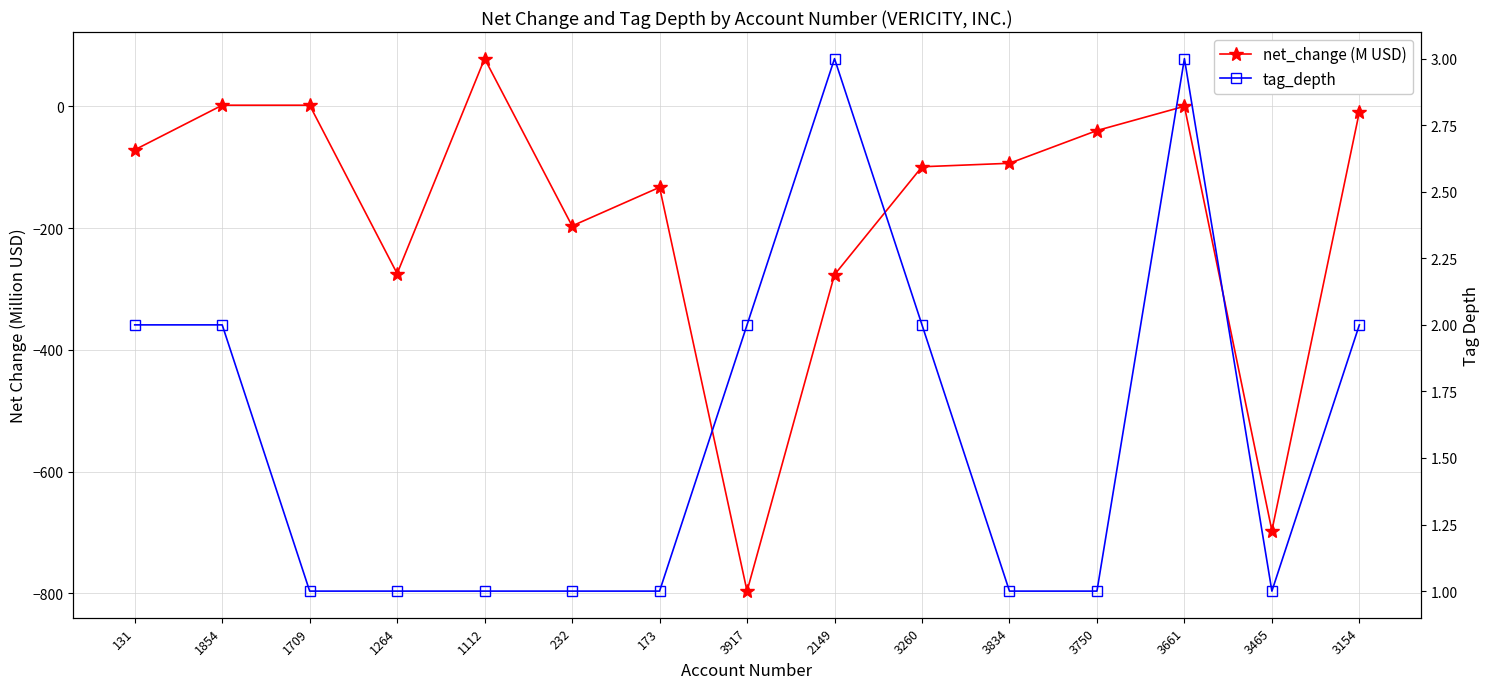

Reading left to right, list all the values displayed in this chart.

net_change (M USD): 131=-71.5	1854=1.8	1709=1.8	1264=-274.7	1112=78.2	232=-196.5	173=-133.0	3917=-796.2	2149=-276.5	3260=-99.3	3834=-93.6	3750=-39.8	3661=-0.0	3465=-696.9	3154=-9.2
tag_depth: 131=2.0	1854=2.0	1709=1.0	1264=1.0	1112=1.0	232=1.0	173=1.0	3917=2.0	2149=3.0	3260=2.0	3834=1.0	3750=1.0	3661=3.0	3465=1.0	3154=2.0